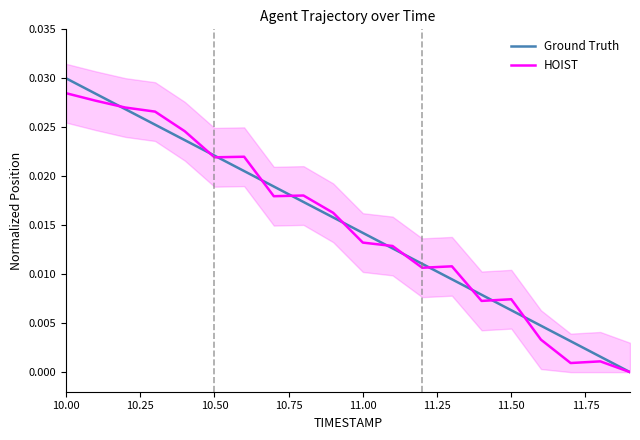

What is the sum of all Ground Truth values?

0.3